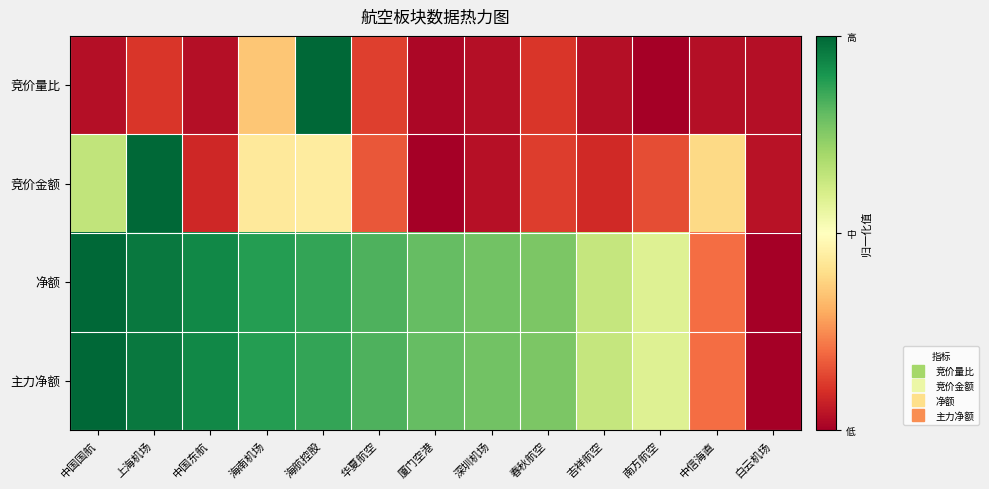

Reading left to right, transcribe all the data shown in this chart.

竞价量比: 中国国航=0.0	上海机场=0.1	中国东航=0.0	海南机场=0.3	海航控股=1.0	华夏航空=0.1	厦门空港=0.0	深圳机场=0.0	春秋航空=0.1	吉祥航空=0.0	南方航空=0.0	中信海直=0.0	白云机场=0.0
竞价金额: 中国国航=0.6	上海机场=1.0	中国东航=0.1	海南机场=0.4	海航控股=0.4	华夏航空=0.2	厦门空港=0.0	深圳机场=0.0	春秋航空=0.1	吉祥航空=0.1	南方航空=0.2	中信海直=0.4	白云机场=0.0
净额: 中国国航=1.0	上海机场=1.0	中国东航=0.9	海南机场=0.9	海航控股=0.9	华夏航空=0.8	厦门空港=0.8	深圳机场=0.8	春秋航空=0.8	吉祥航空=0.6	南方航空=0.6	中信海直=0.2	白云机场=0.0
主力净额: 中国国航=1.0	上海机场=1.0	中国东航=0.9	海南机场=0.9	海航控股=0.9	华夏航空=0.8	厦门空港=0.8	深圳机场=0.8	春秋航空=0.8	吉祥航空=0.6	南方航空=0.6	中信海直=0.2	白云机场=0.0